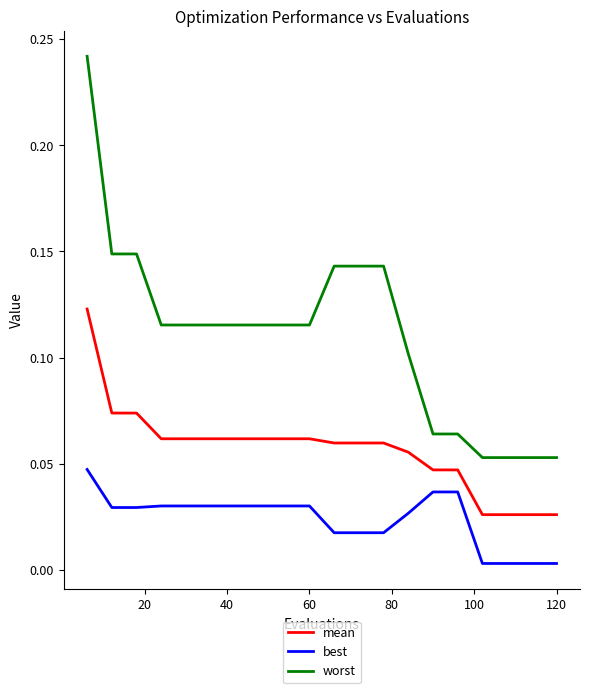

Does the chart have visible grid lines?

No